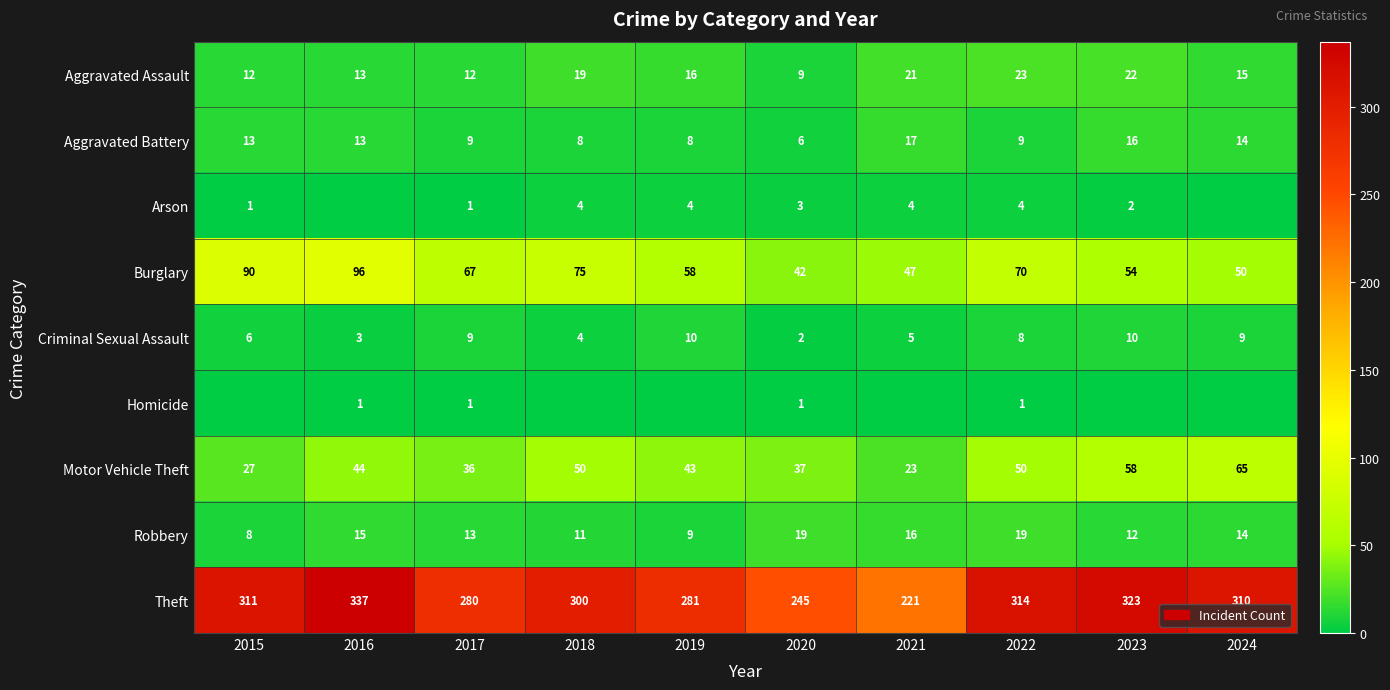

At which label does Aggravated Assault first exceed 16?

2018